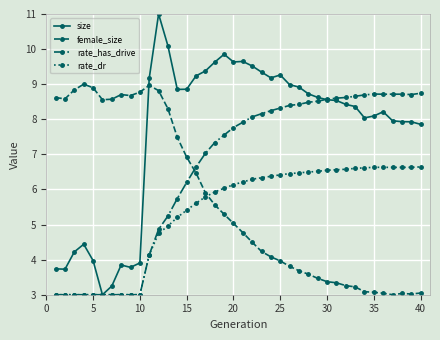

At how many categories does at least one series exceed 6?

40